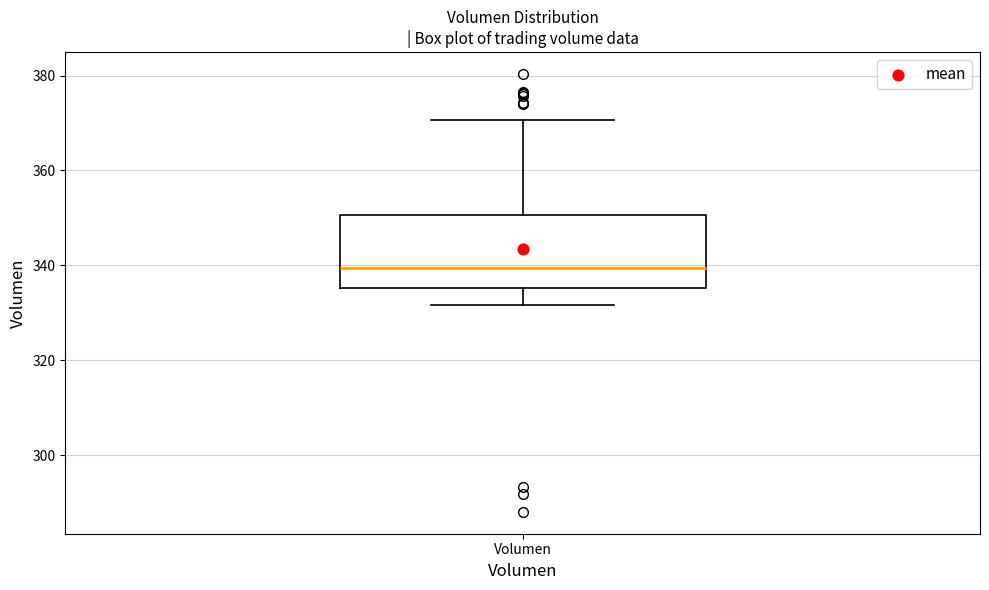

Read this box plot against the y-axis: the position of the median line, the range covered by the box, and the ends of both whiskers. The values are not printed on the chart, so give them approximately, as read against the axis.

median 340, box 336 to 350, whiskers 332 to 370